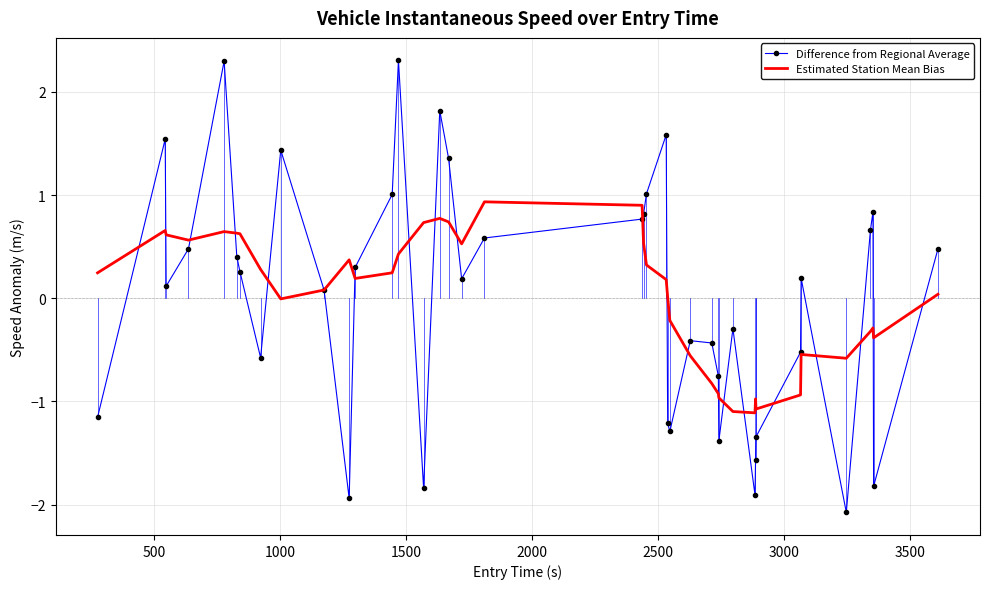

Which series has the widest spread of values?

Difference from Regional Average